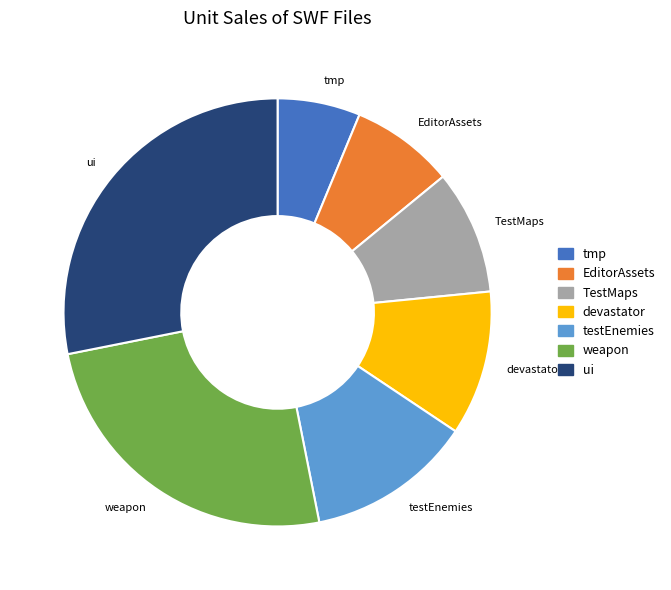

Approximately how many times larger is the value at devastator compared to ui?

0.4